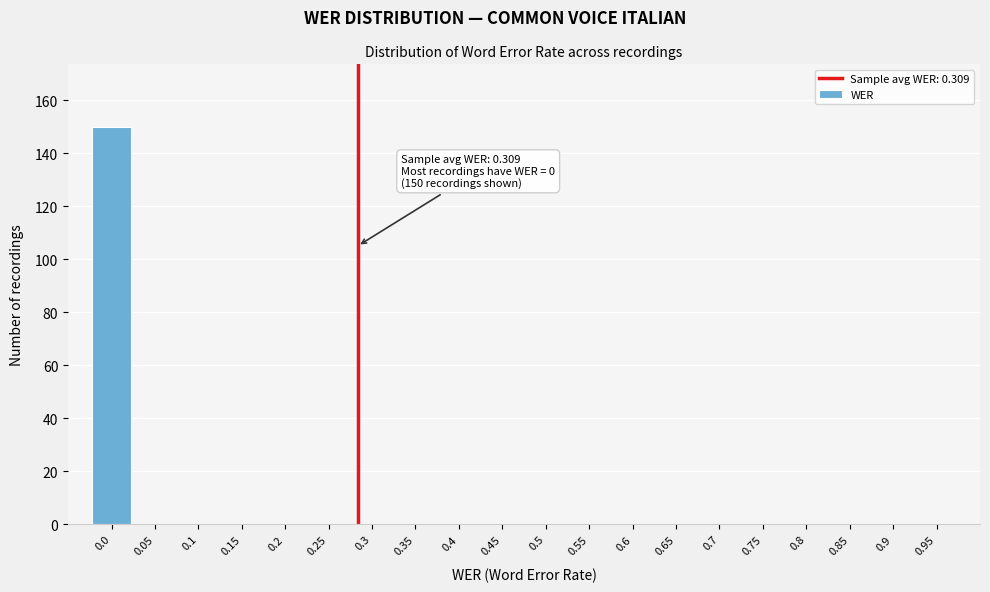

What is the sum of all values?

150